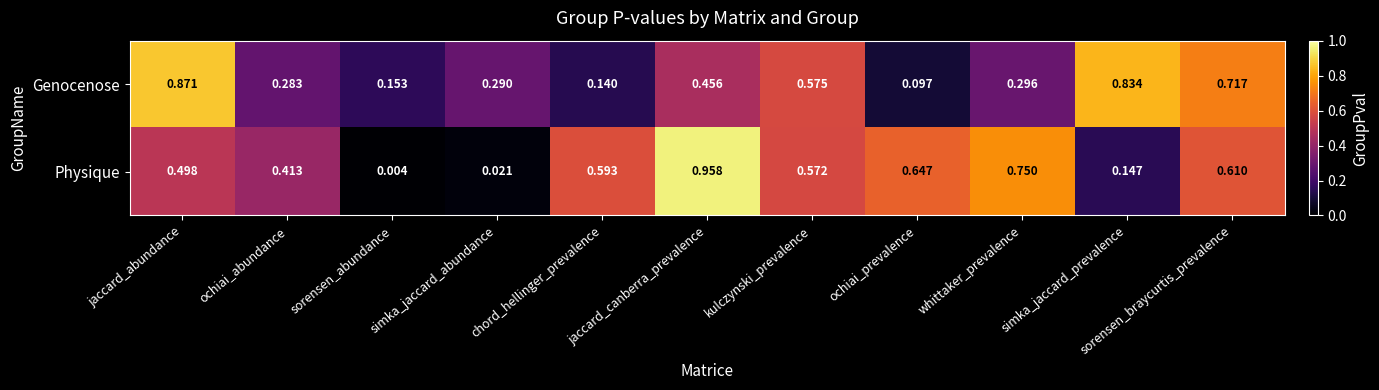

Where is Genocenose nearest to the value 0?

ochiai_prevalence